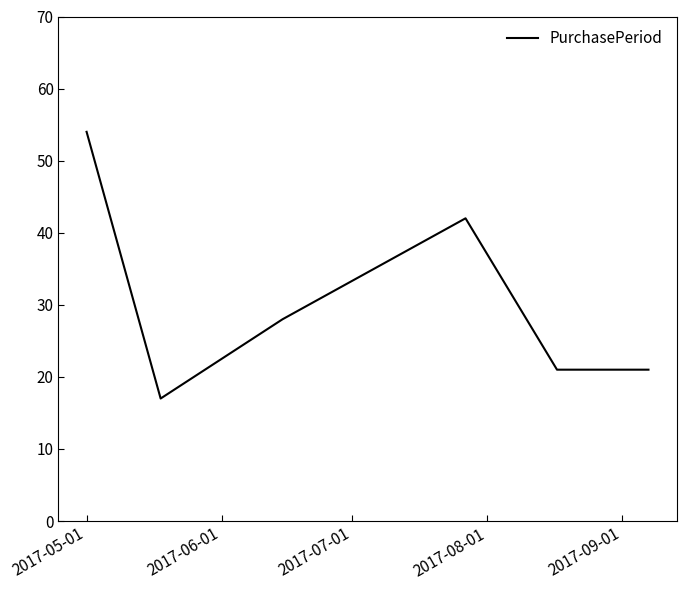

How many interior local peaks (higher than both neighbors) does the data have?

1